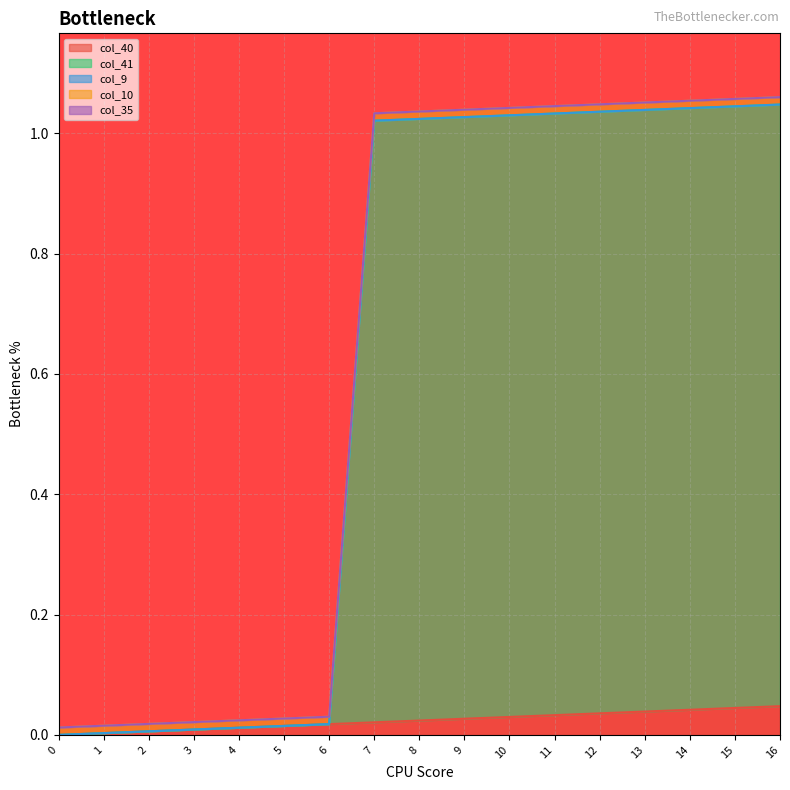

How many lines are shown in the chart?

5